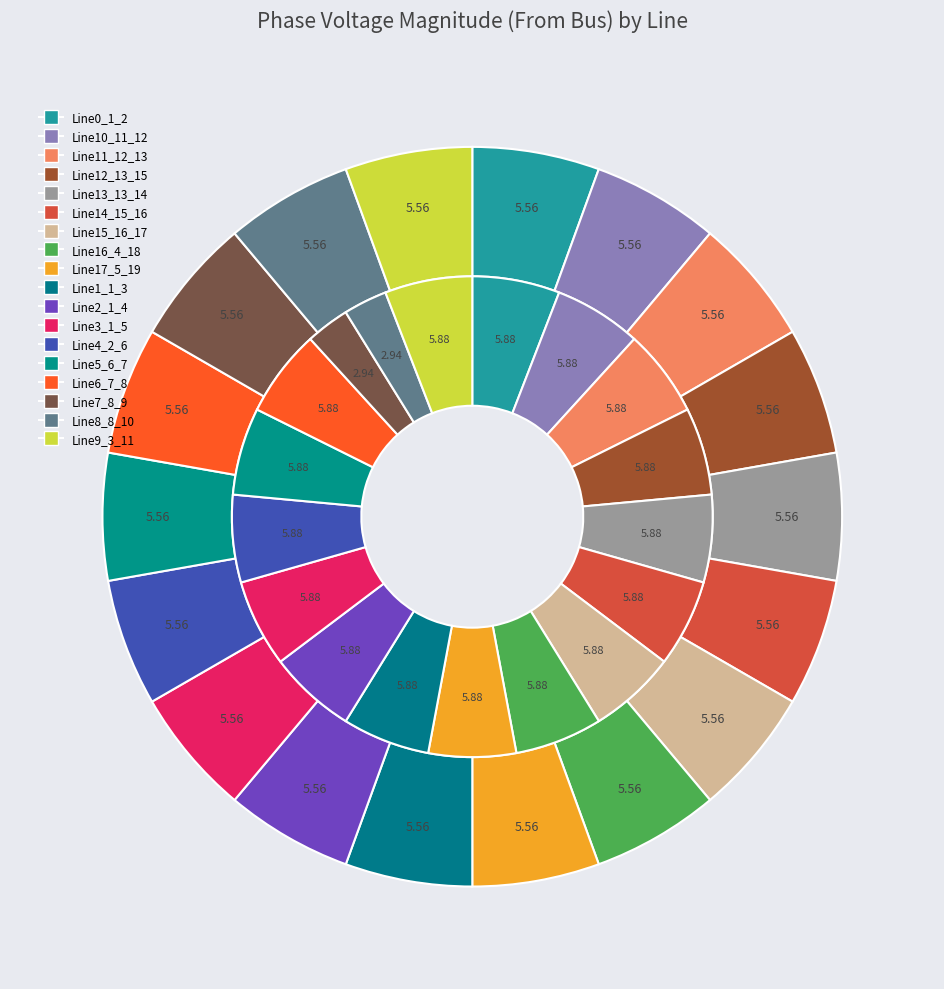

How many segments does this pie chart have?

18